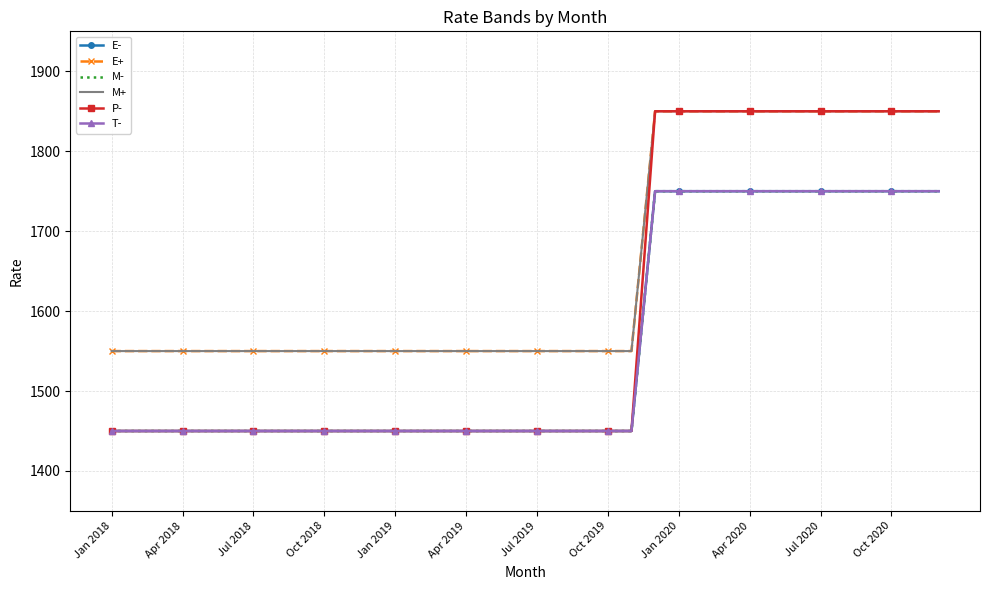

What is the difference between the second highest and second lowest values in the T- series?

300